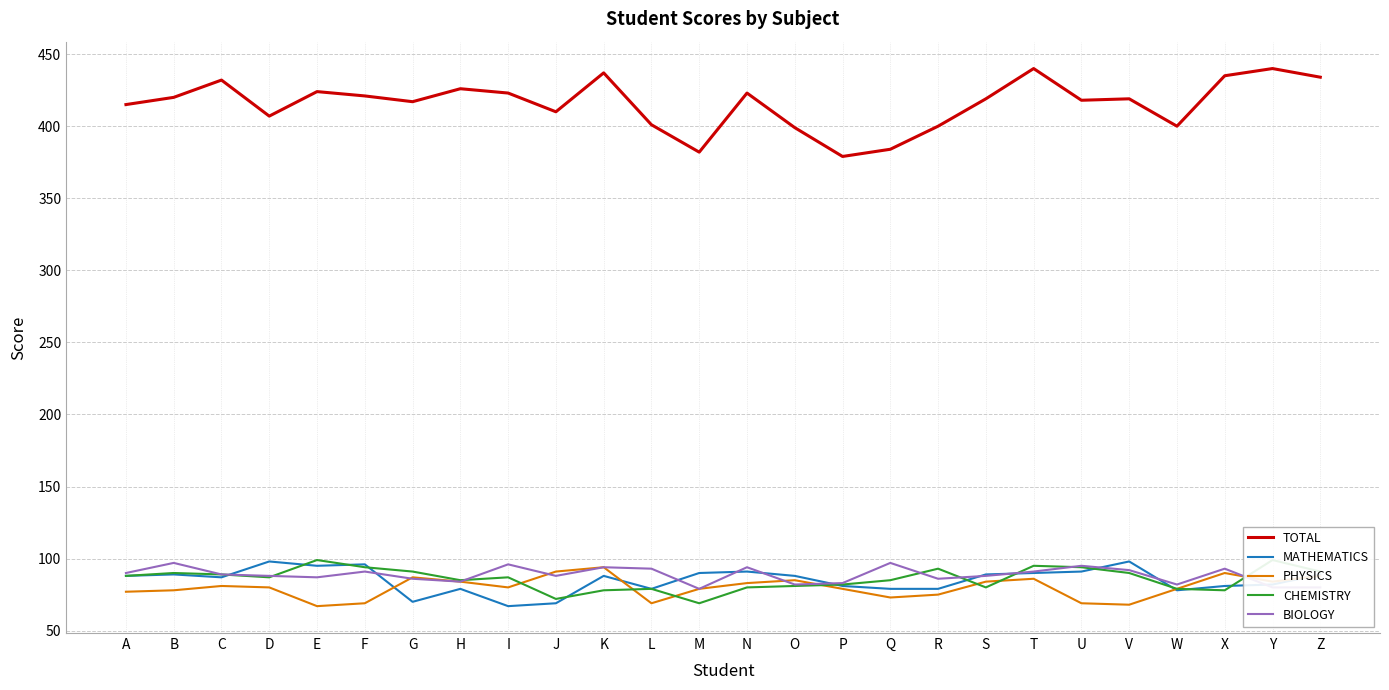

At which category is the sum across all series the highest?

T